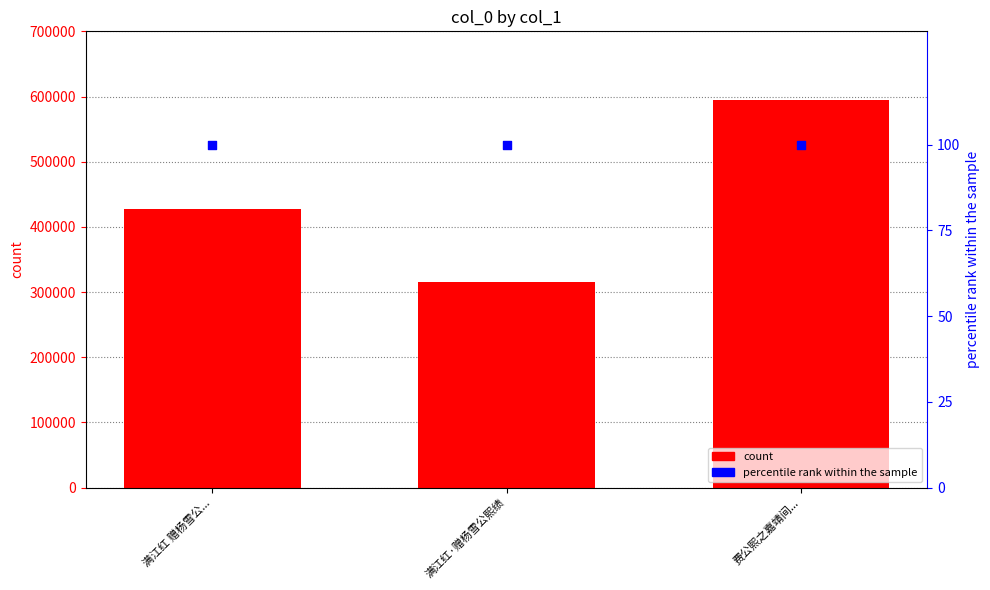

Which series contains the highest Y value?

col_0